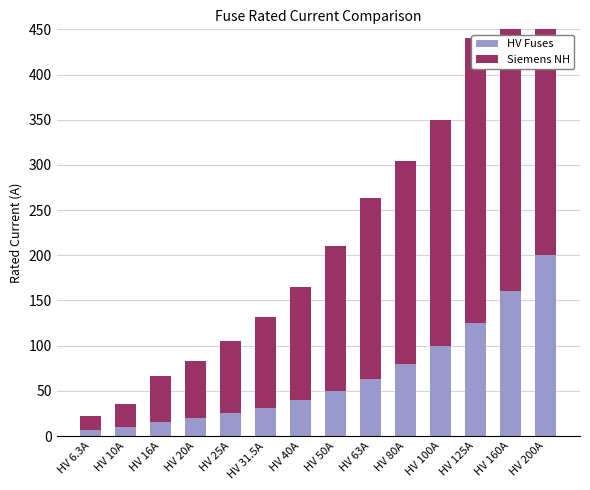

Reading right to left, what are all the values shown in this chart?

HV Fuses: HV 200A=200.0	HV 160A=160.0	HV 125A=125.0	HV 100A=100.0	HV 80A=80.0	HV 63A=63.0	HV 50A=50.0	HV 40A=40.0	HV 31.5A=31.5	HV 25A=25.0	HV 20A=20.0	HV 16A=16.0	HV 10A=10.0	HV 6.3A=6.3
Siemens NH: HV 200A=400.0	HV 160A=355.0	HV 125A=315.0	HV 100A=250.0	HV 80A=224.0	HV 63A=200.0	HV 50A=160.0	HV 40A=125.0	HV 31.5A=100.0	HV 25A=80.0	HV 20A=63.0	HV 16A=50.0	HV 10A=25.0	HV 6.3A=16.0